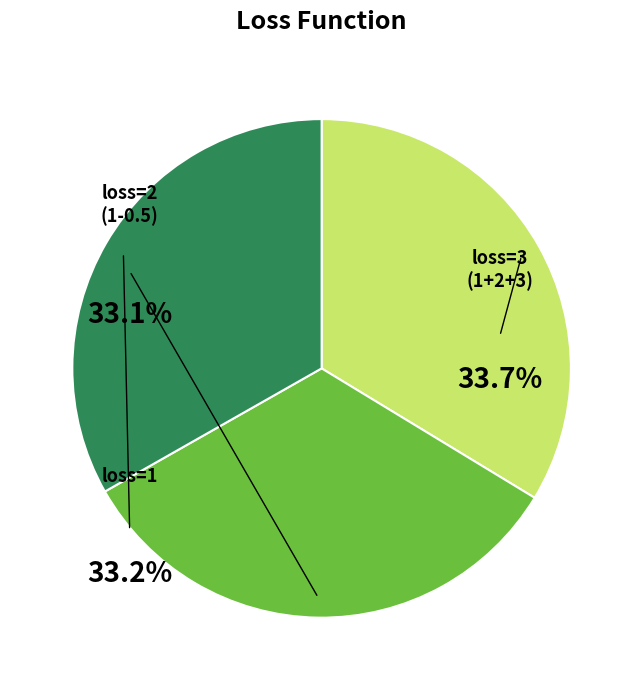

Does any single category account for the majority?

No